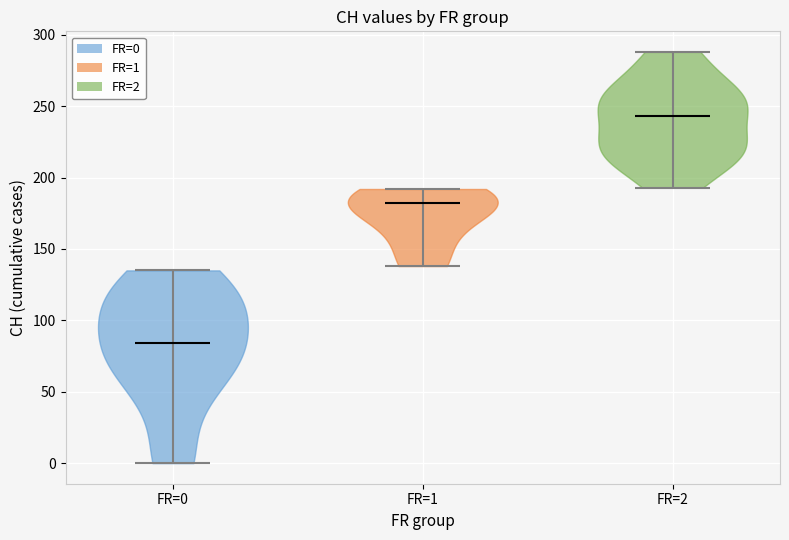

Which violin has the highest median line?

FR=2